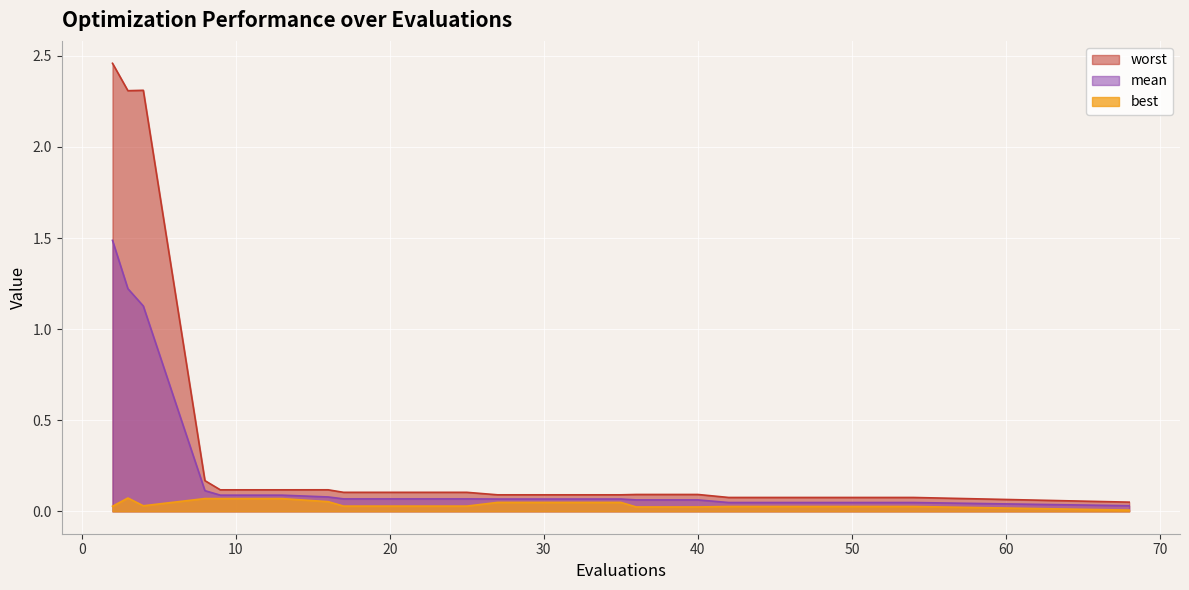

True or false: worst and mean intersect in this chart.

False